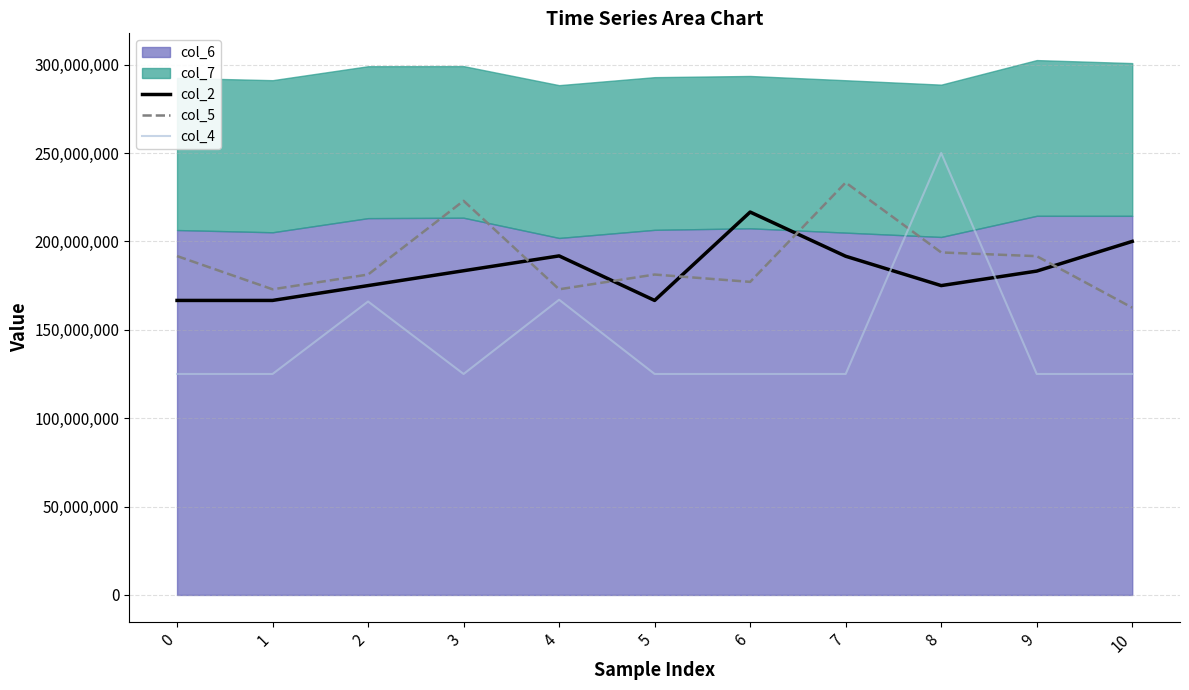

What is the difference between the maximum and minimum values in the col_5 series?

70800000